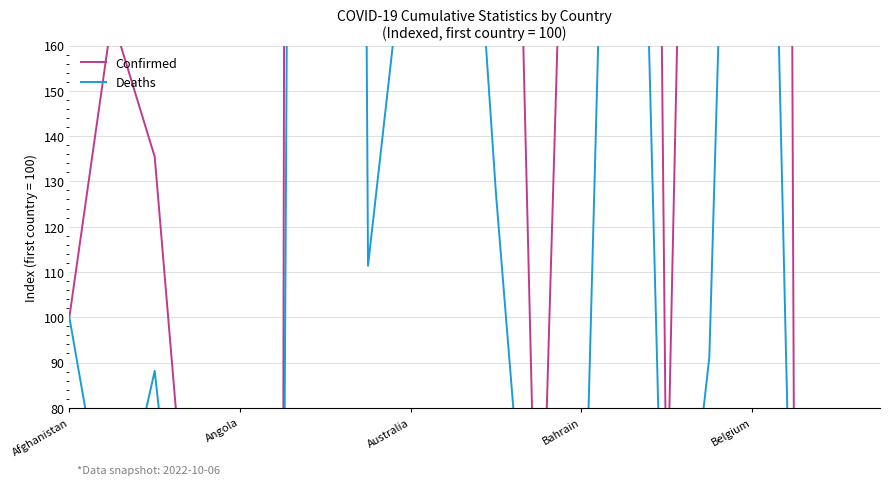

What value does the Deaths series have at Bahrain?

2.0